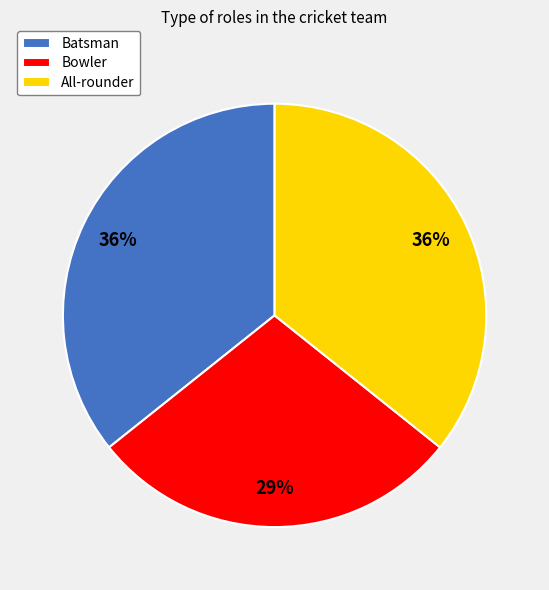

The All-rounder slice represents 36% of the pie. True or false?

True